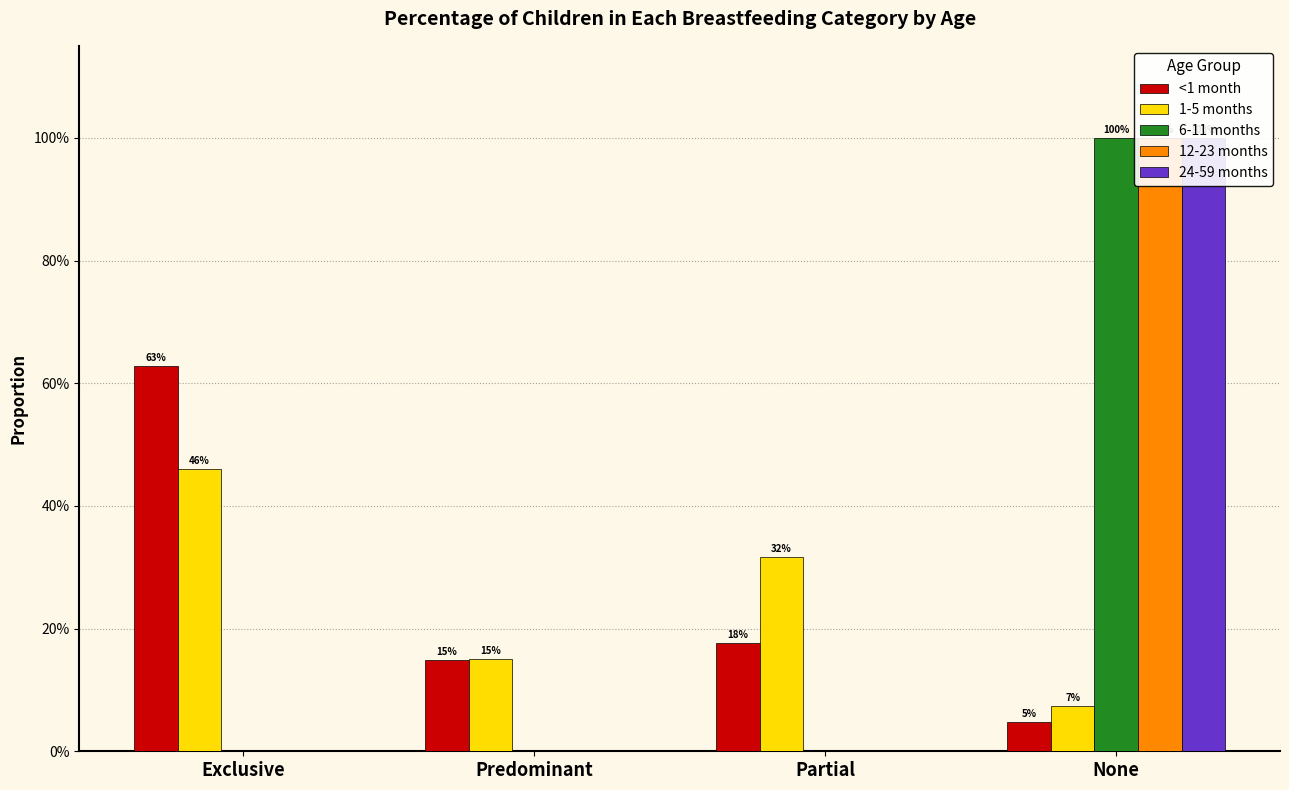

How many bars are there in each group?

5